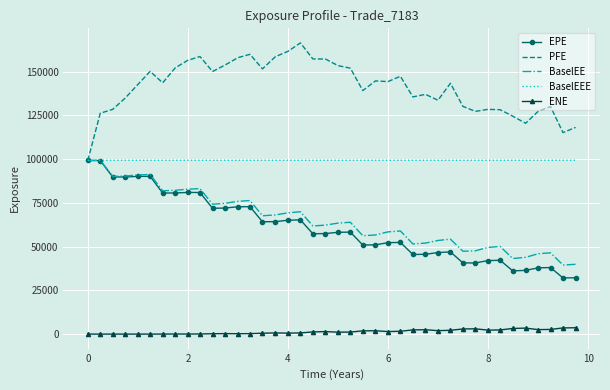

True or false: EPE and ENE intersect in this chart.

False